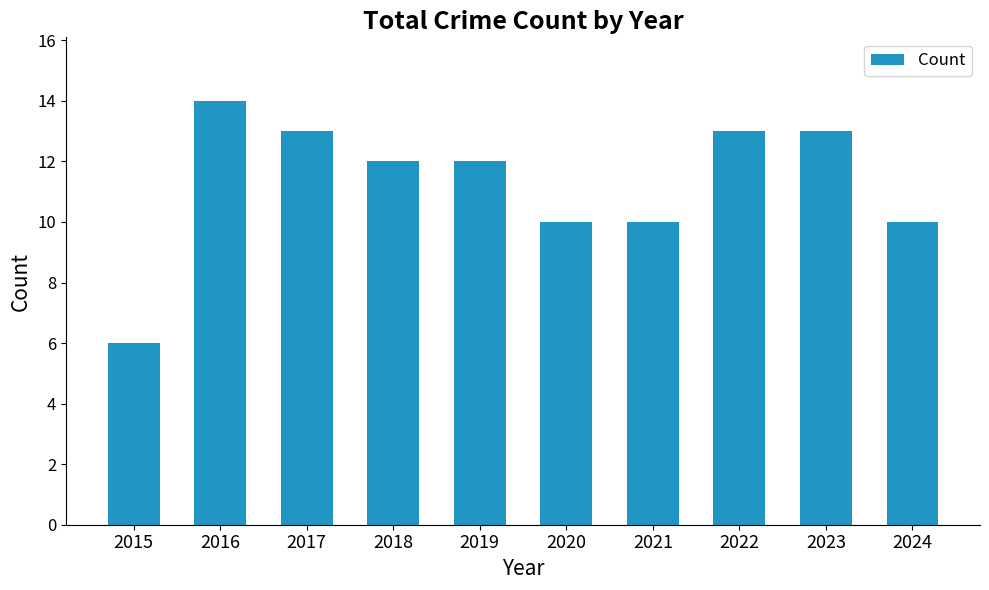

Reading right to left, transcribe all the data shown in this chart.

10	13	13	10	10	12	12	13	14	6